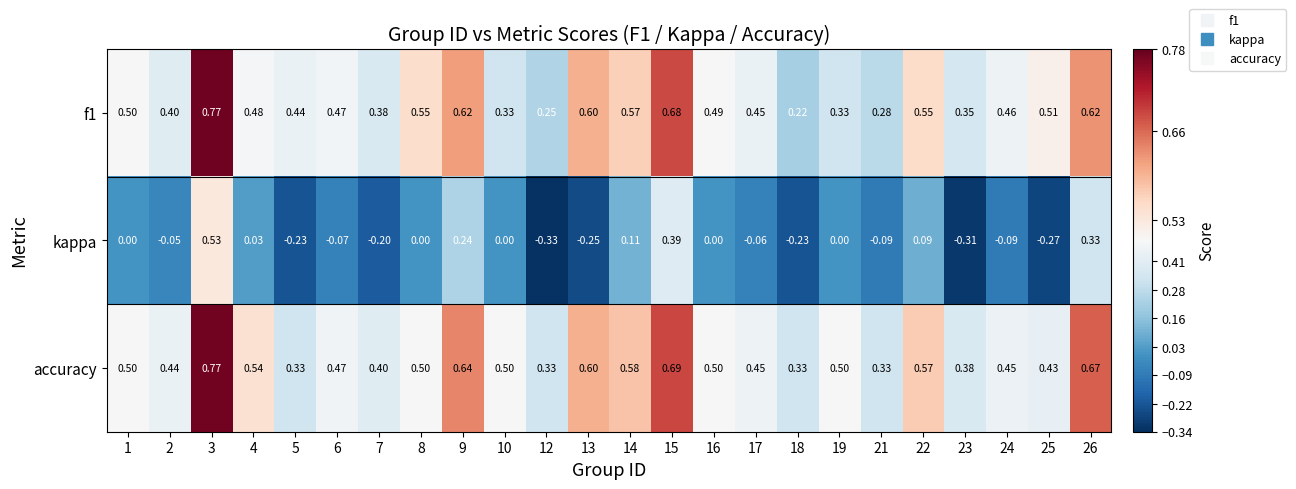

Between 10 and 18, which series saw the biggest shift?

kappa